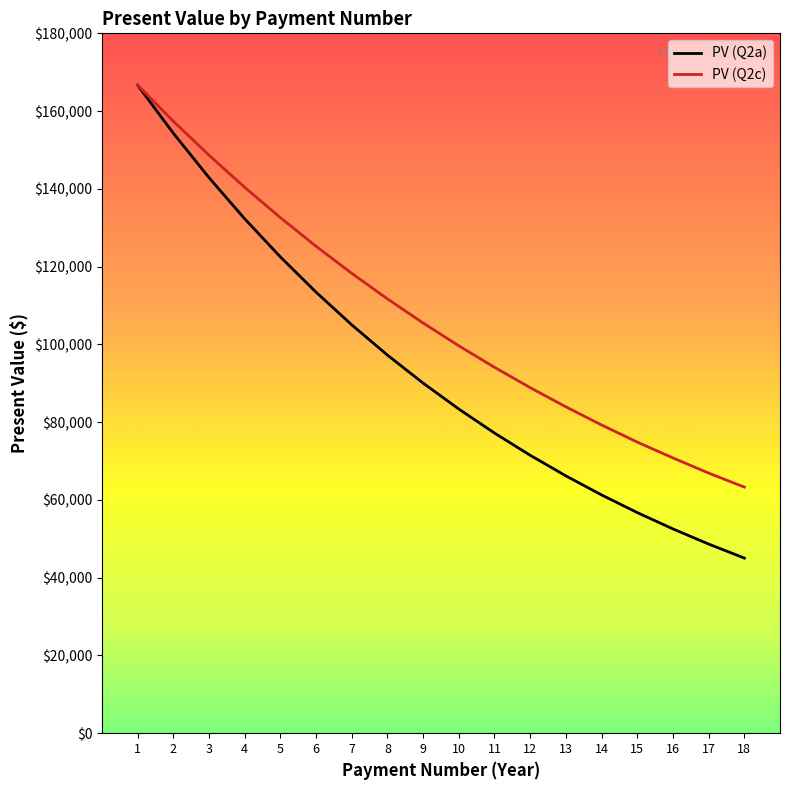

What is the difference between the highest and lowest values at 15?

18128.3